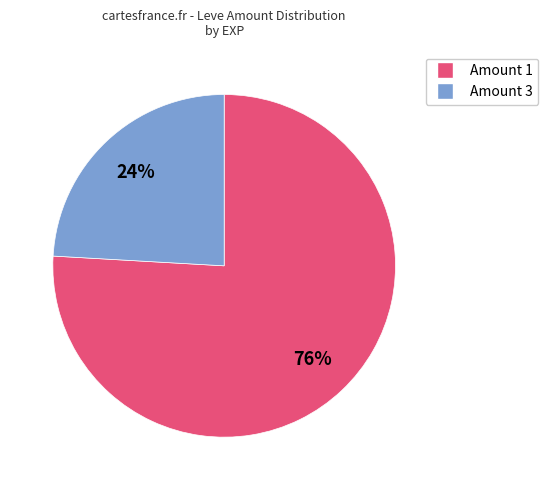

To the nearest percent, what is the average slice percentage?

50%